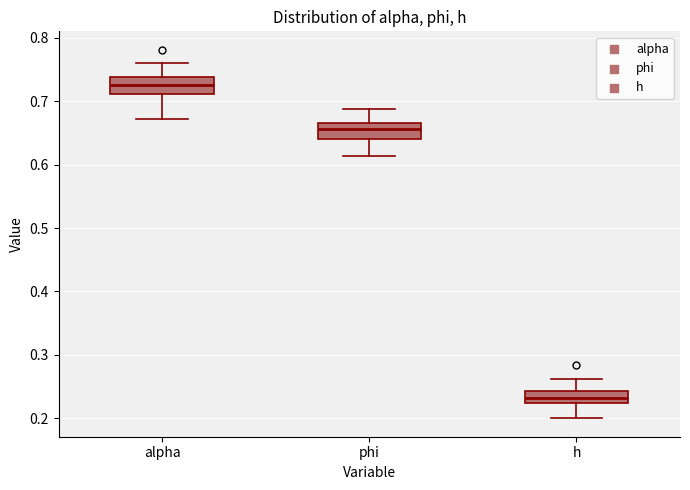

Which box's median line is the lowest?

h